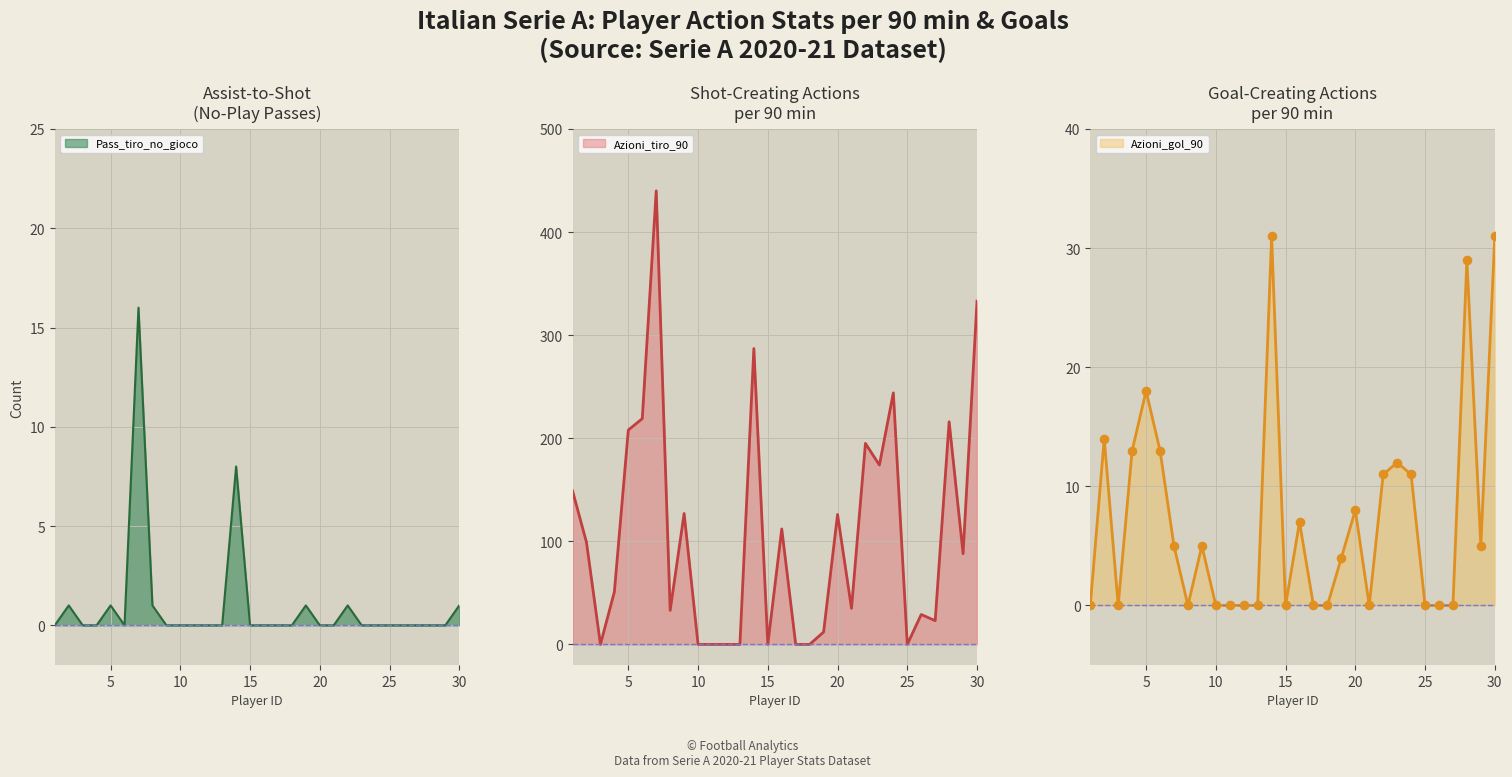

Which series contains the highest Y value?

Azioni_tiro_90